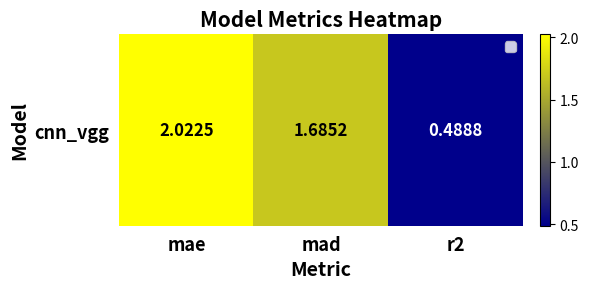

Where is the data nearest to the value 1?

r2